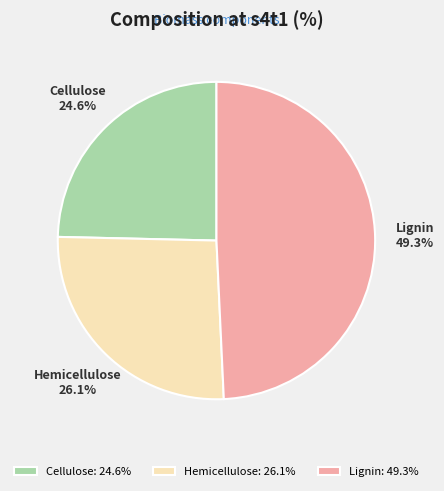

To the nearest percent, what is the difference between the largest and smallest slice percentages?

25%